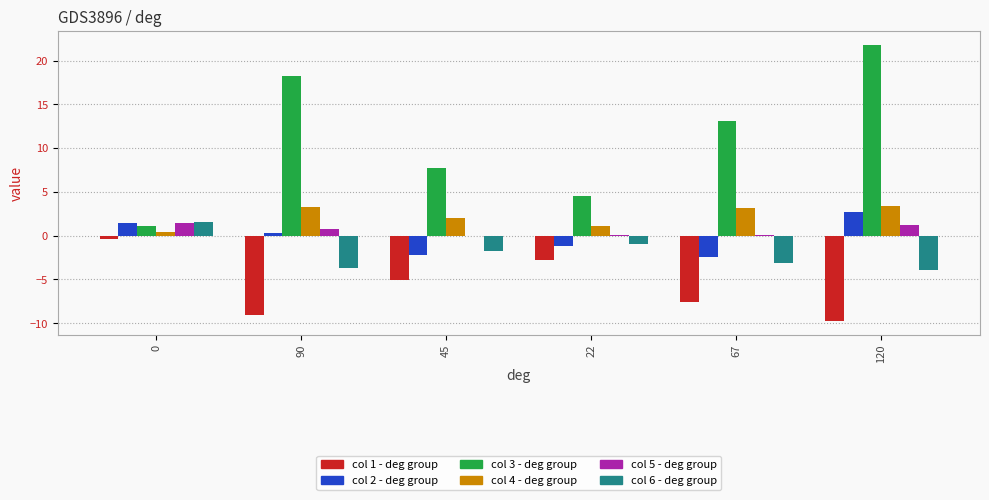

At which category is the sum across all series the highest?

120